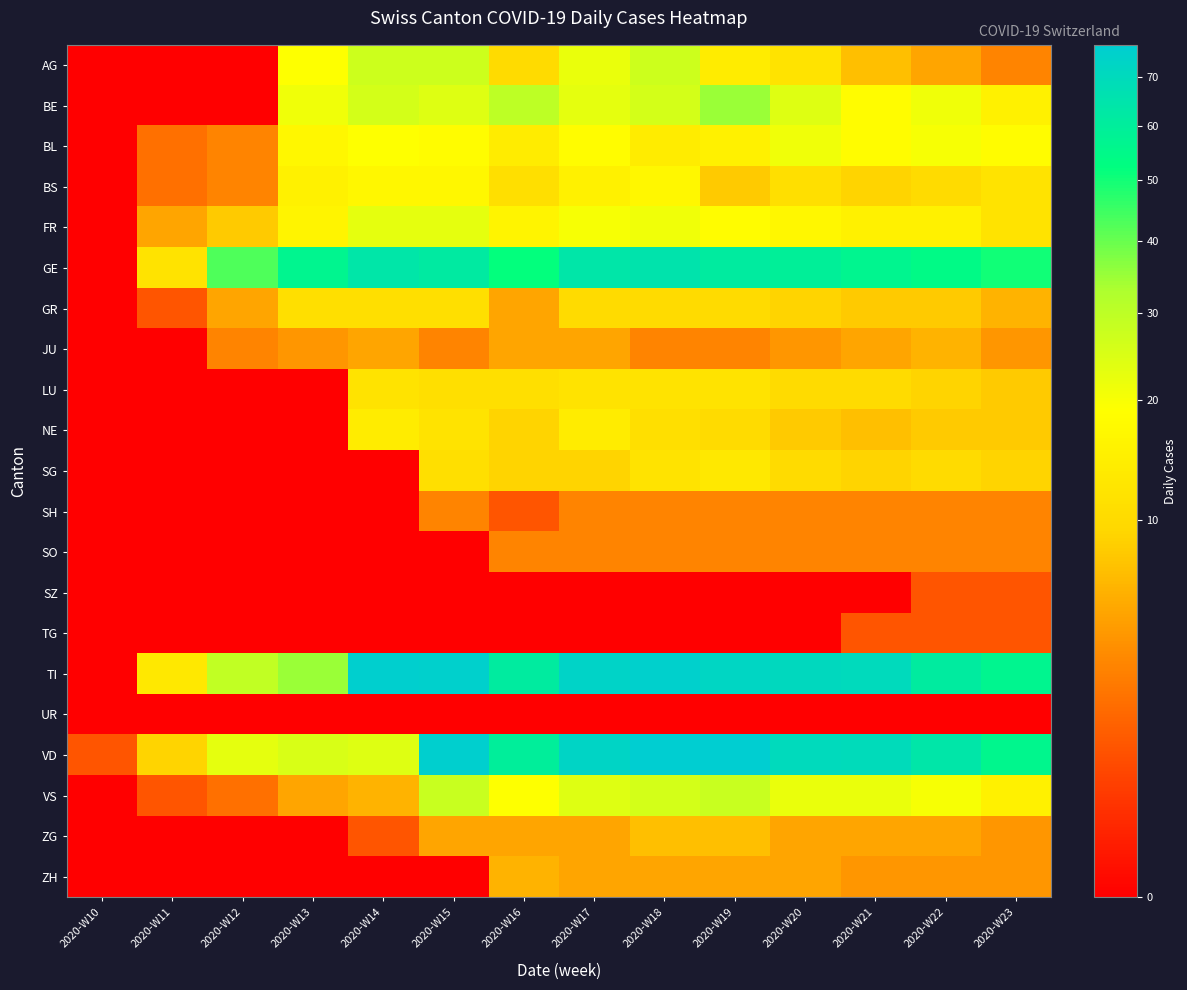

How many data points does each series have?

14